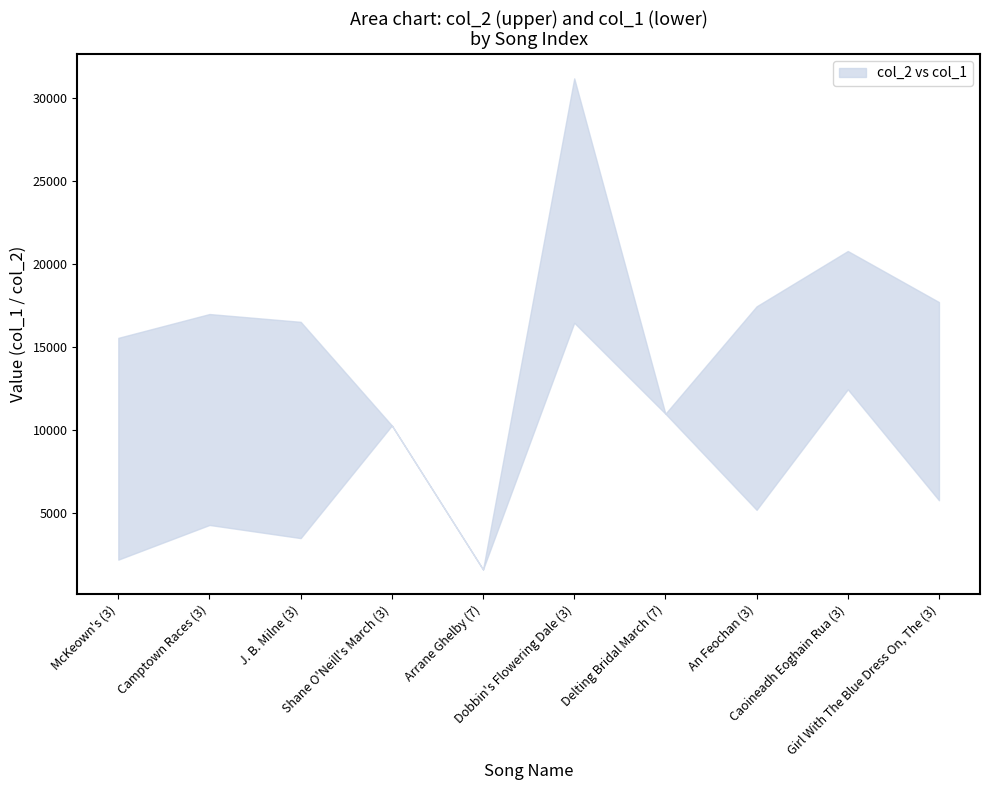

At which category is the sum across all series the highest?

Dobbin's Flowering Dale (3)